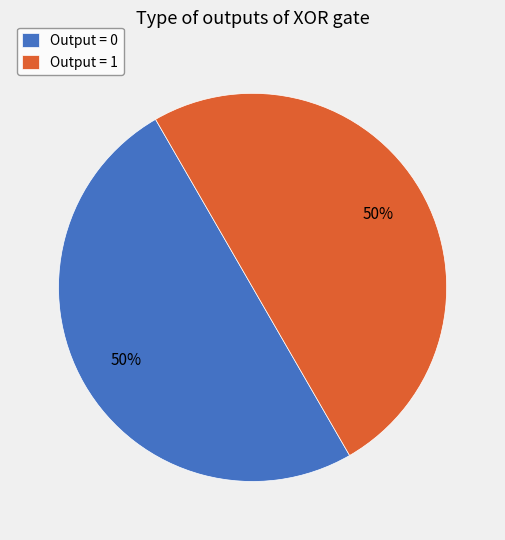

To the nearest percent, what portion does Output = 1 represent?

50%